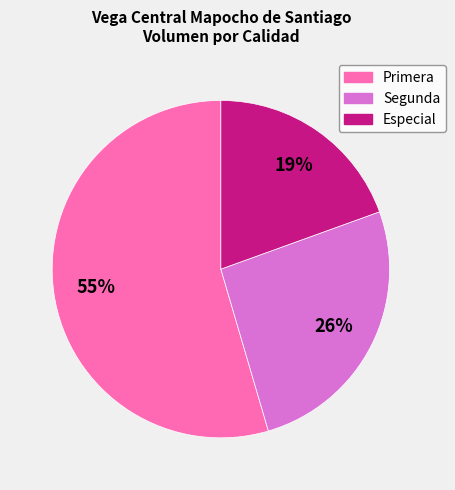

To the nearest percent, what is the average slice percentage?

33%